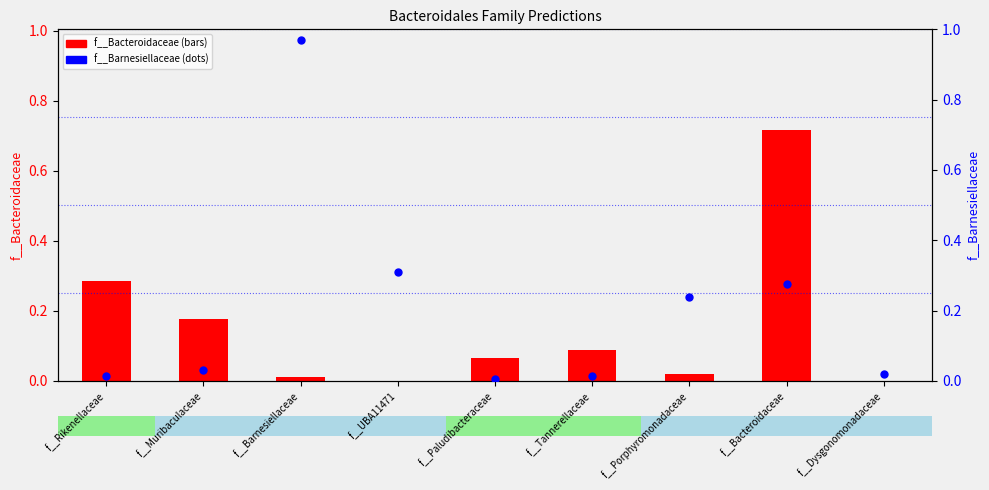

At which category is the sum across all series the highest?

f__Bacteroidaceae